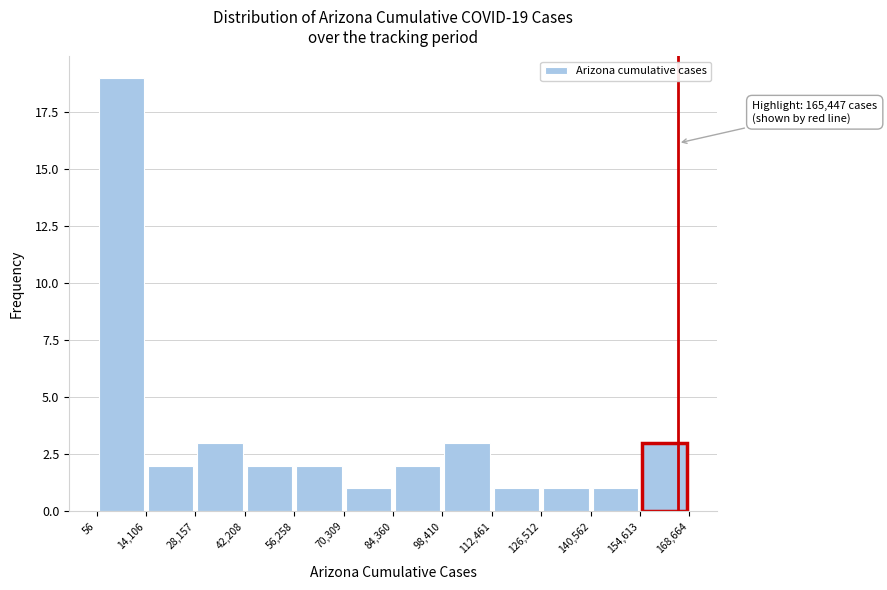

Which range on the x-axis has the tallest bar?

56 to 14,106